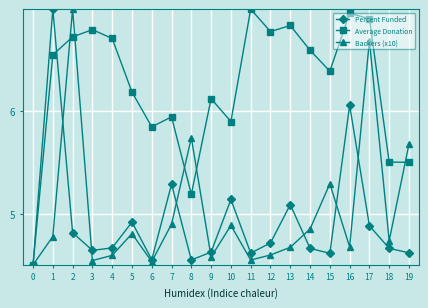

What is the difference between the Percent Funded values at 15 and 8?

0.1